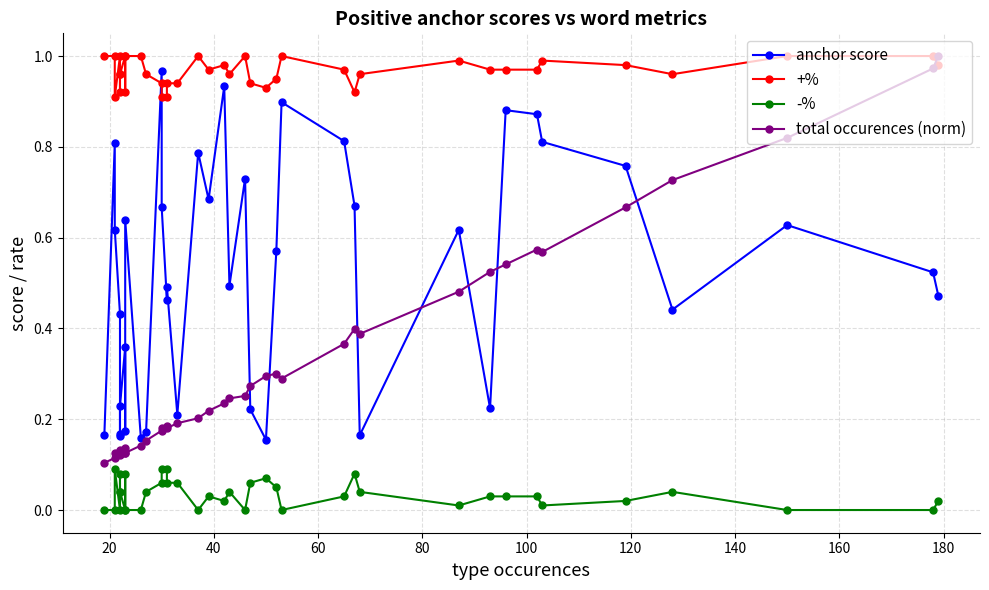

How many lines are shown in the chart?

4